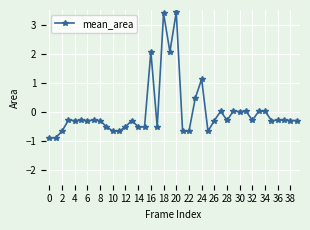

True or false: there are more than 2 points higher than both neighbors.

True